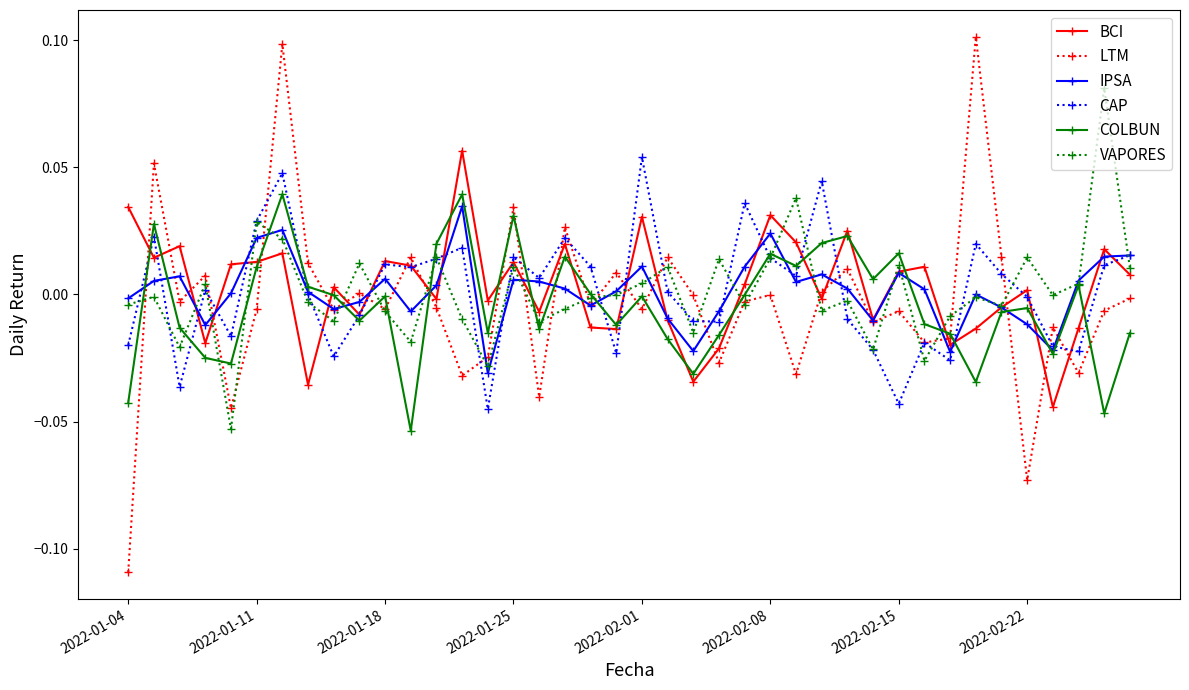

True or false: VAPORES has more than 1 points higher than both neighbors.

True